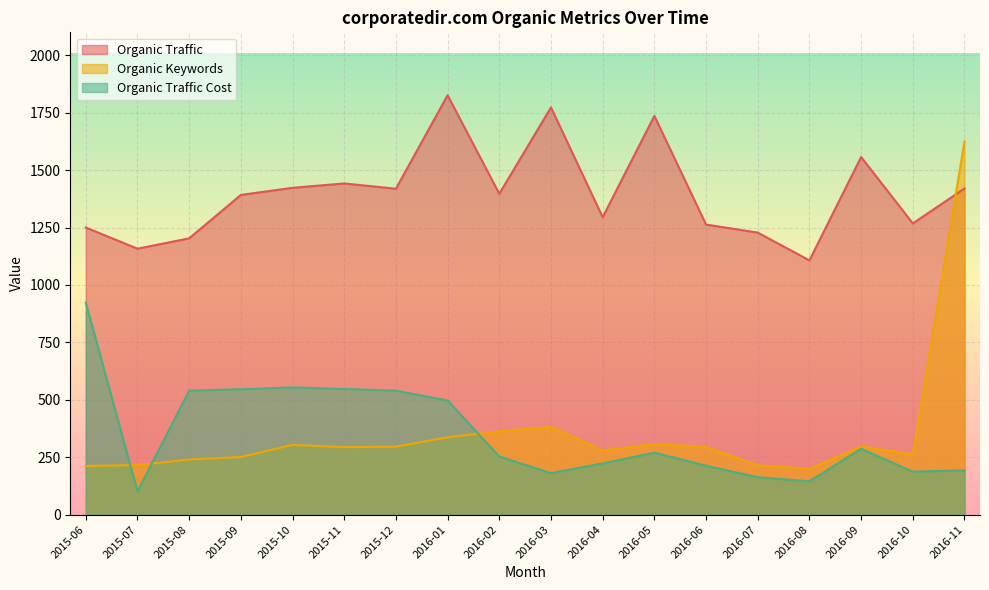

Which series has the largest total across all categories?

Organic Traffic